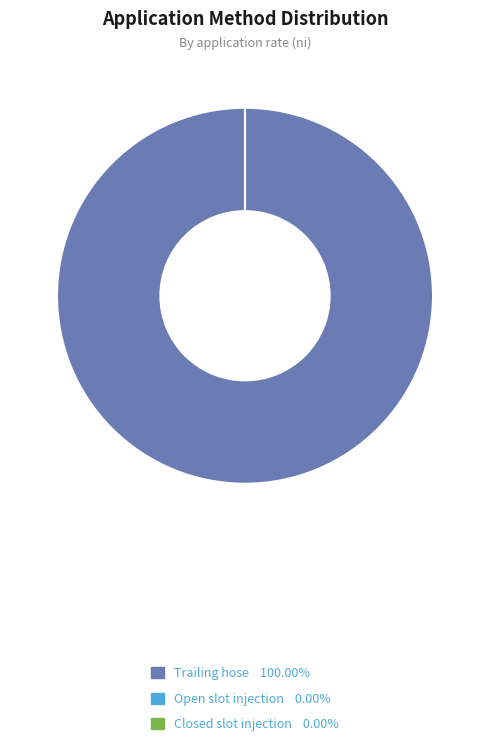

Does any single category account for the majority?

Yes